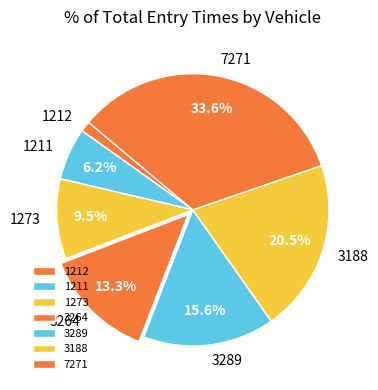

What is the largest slice in the pie chart?

7271